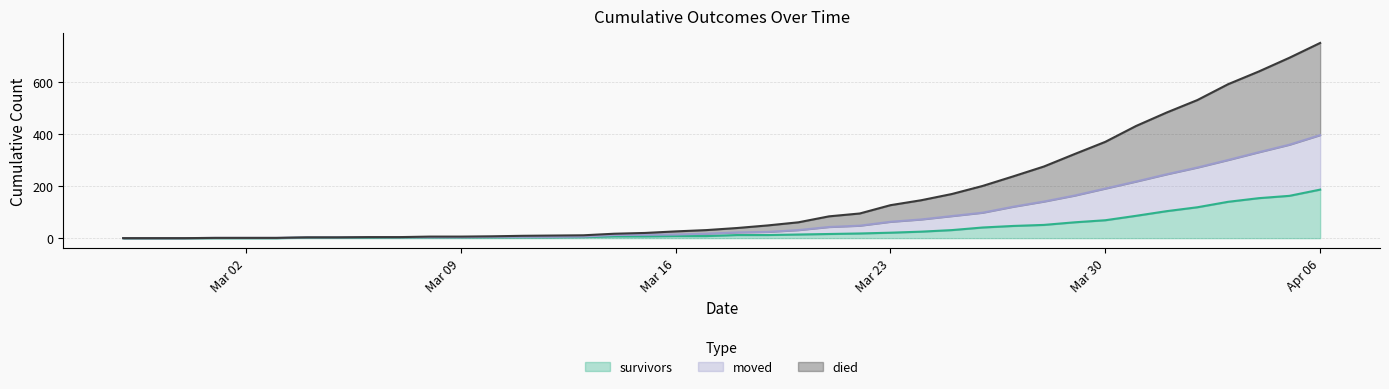

Where does the moved series first go above 22?

2020-03-19